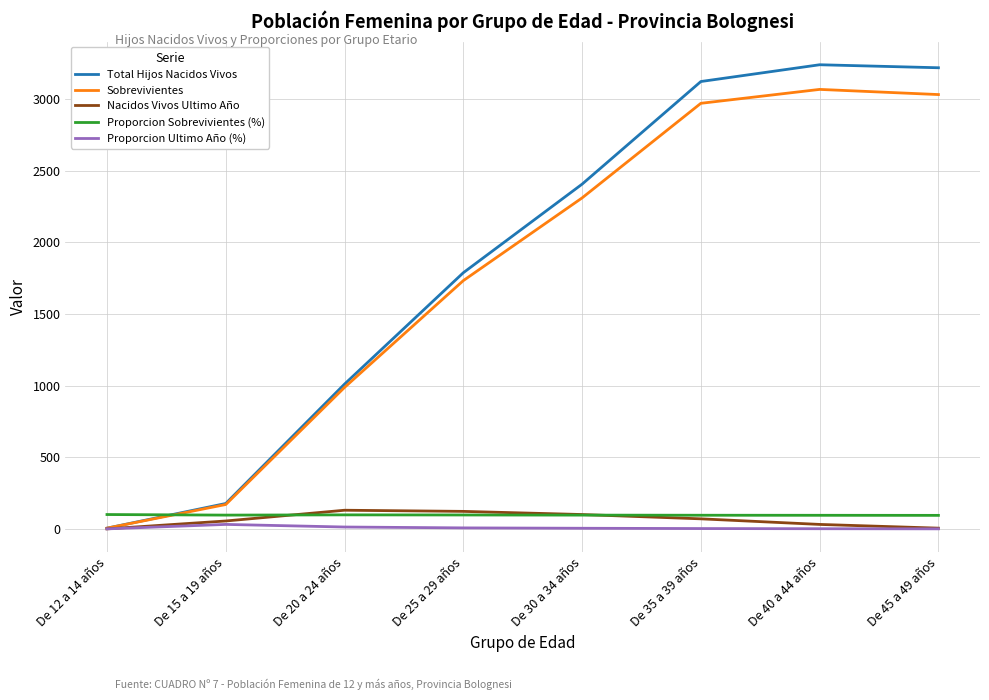

What is the sum of the Proporcion Ultimo Año (%) values at De 20 a 24 años and De 40 a 44 años?

13.9